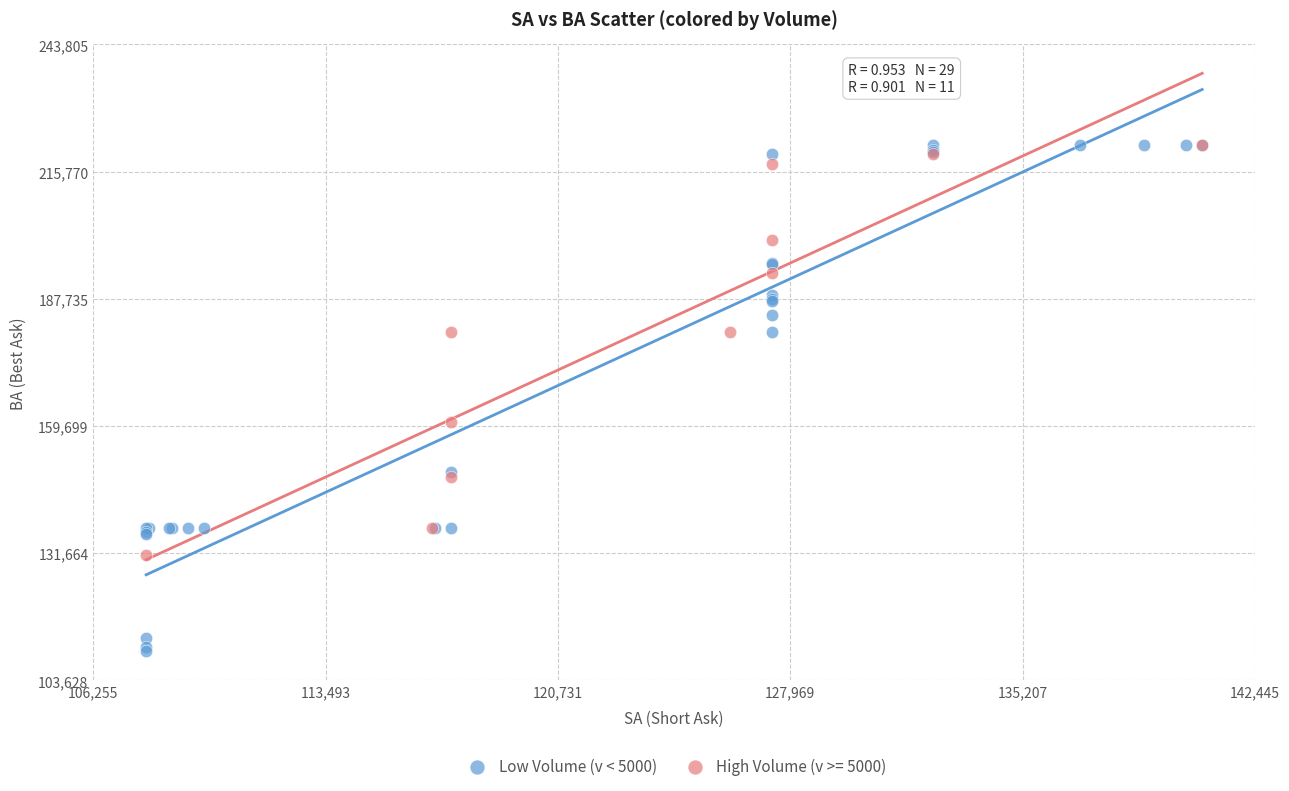

Which series has the widest spread of Y values?

Low Volume (v < 5000)